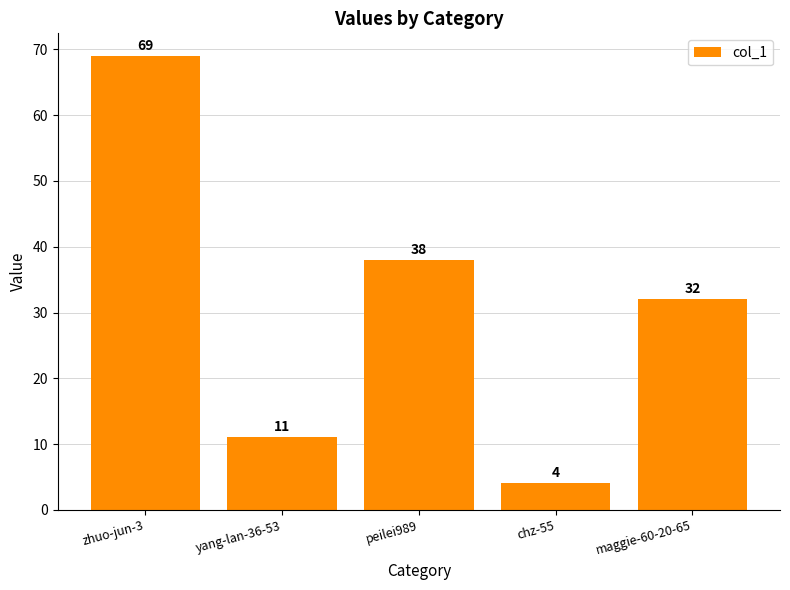

Which label corresponds to the largest value in the chart?

zhuo-jun-3